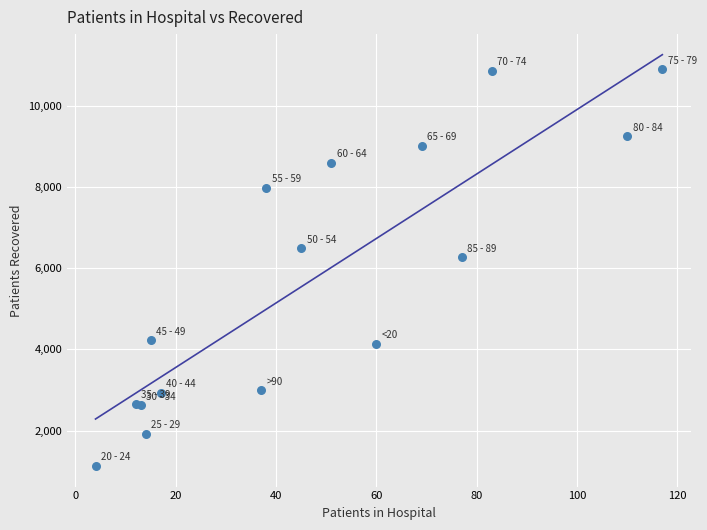

What Y value in the scatter plot is closest to 6013?

6272